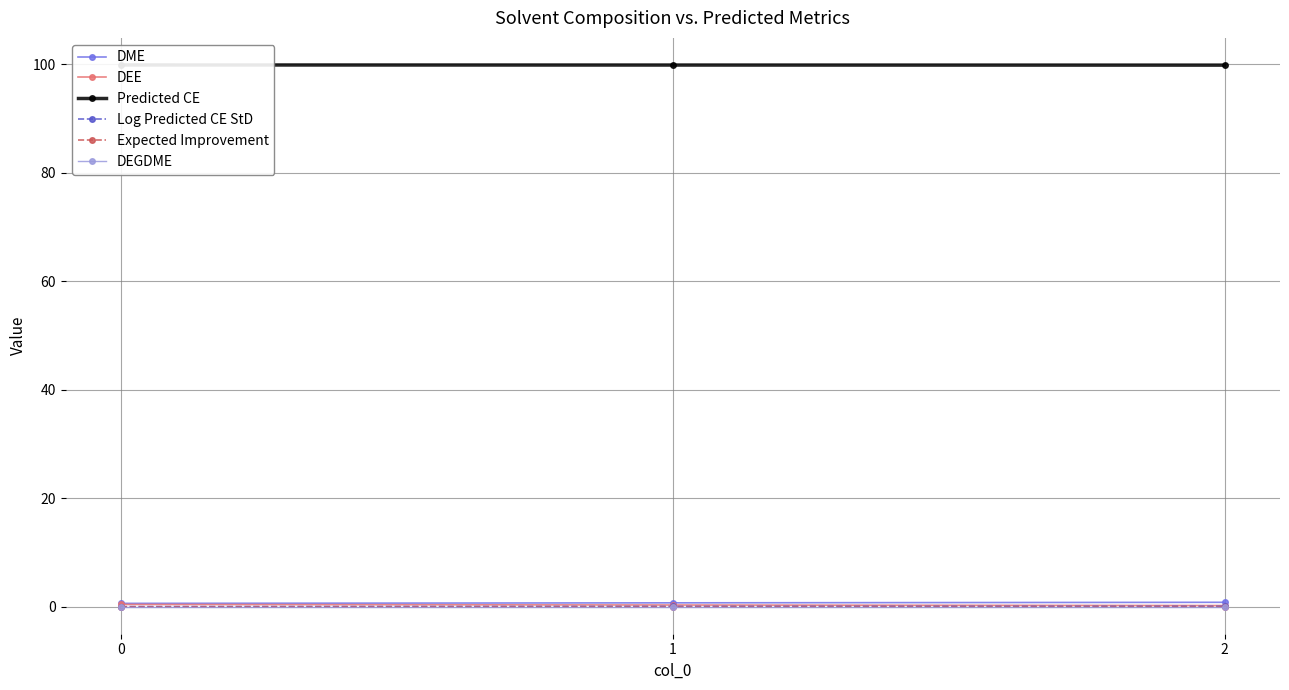

What is the value of the DEE point at the 2nd from the left?

0.3